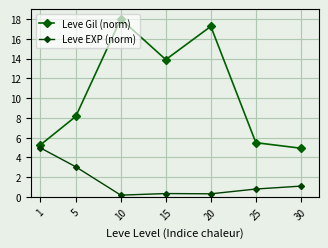

True or false: Leve EXP (norm) and Leve Gil (norm) intersect in this chart.

False